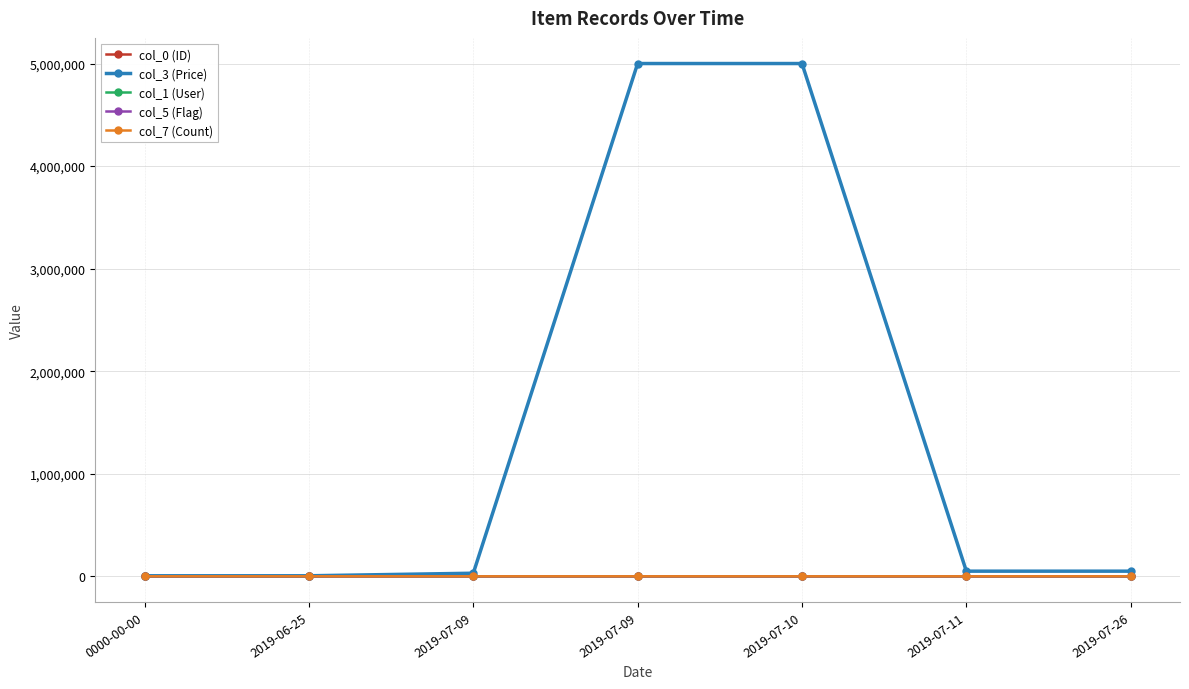

Reading left to right, extract all data points from this chart.

col_0 (ID): 7	5	2	8	4	9	3
col_3 (Price): 5000	5000	30000	5000000	5000000	50000	50000
col_1 (User): 1	2	1	2	1	2	2
col_5 (Flag): 1	0	0	0	0	0	1
col_7 (Count): 2	2	1	2	1	2	1